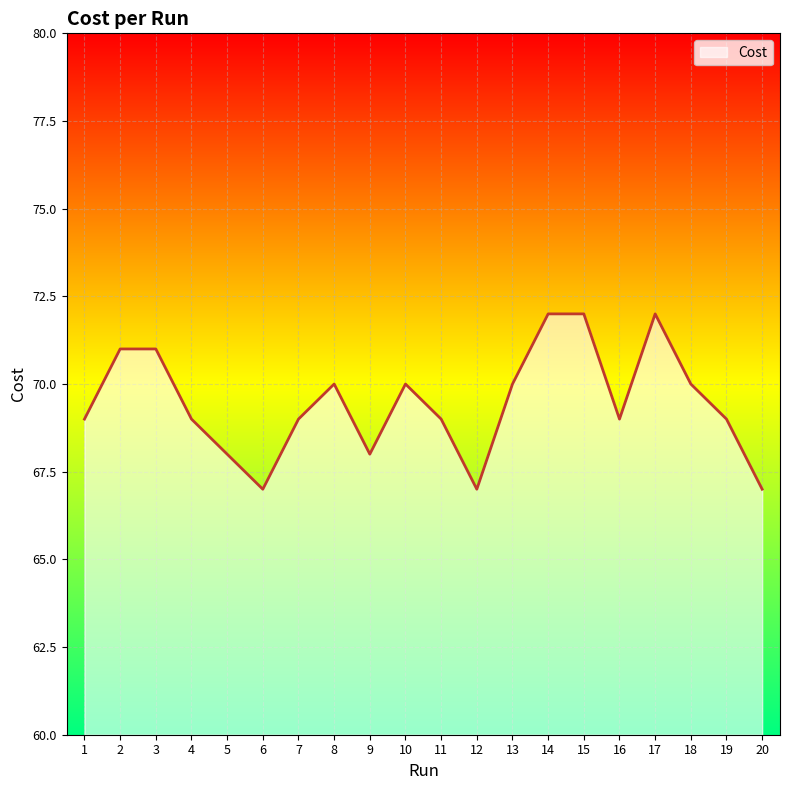

True or false: the data has more than 2 interior local peaks.

True